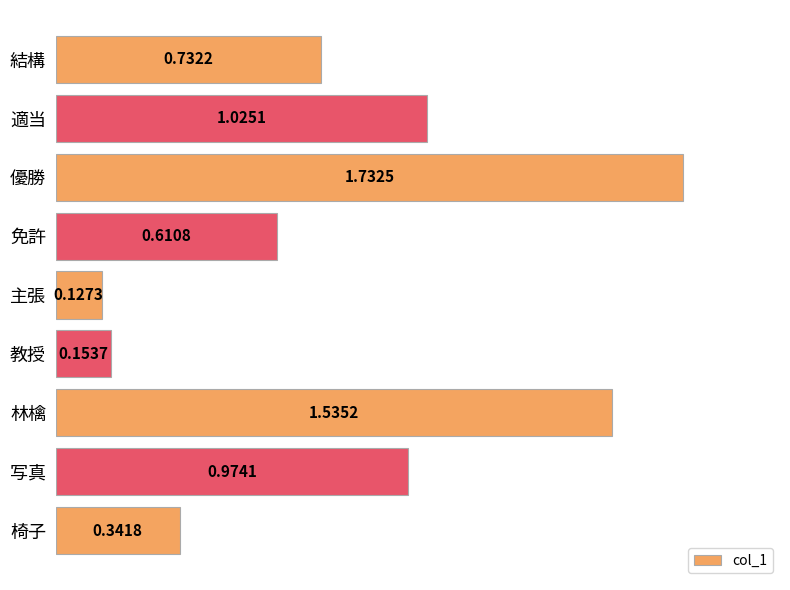

What is the difference between the maximum and minimum values?

1.6